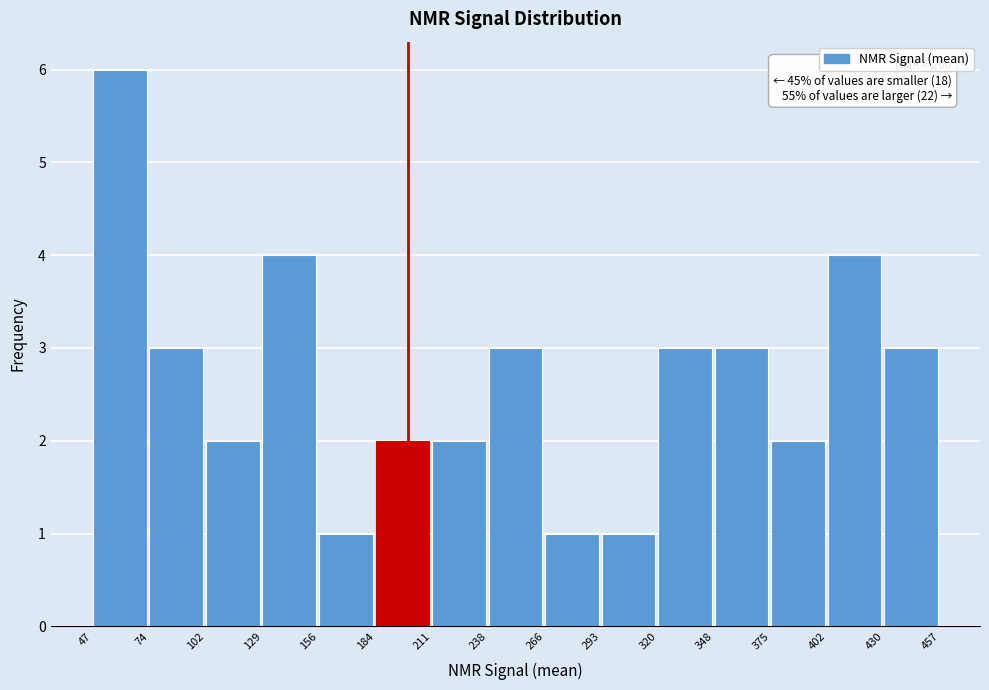

Over which range of the x-axis is the bar tallest?

47 to 74